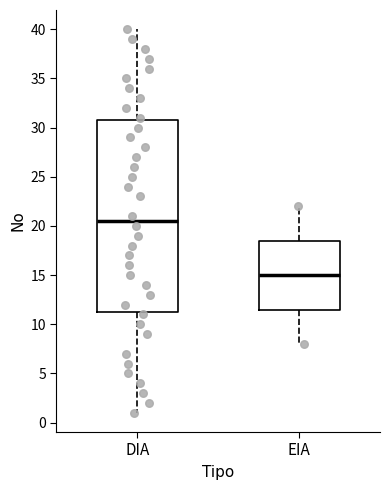

Comparing the boxes themselves (not the whiskers), which one is the tallest?

DIA